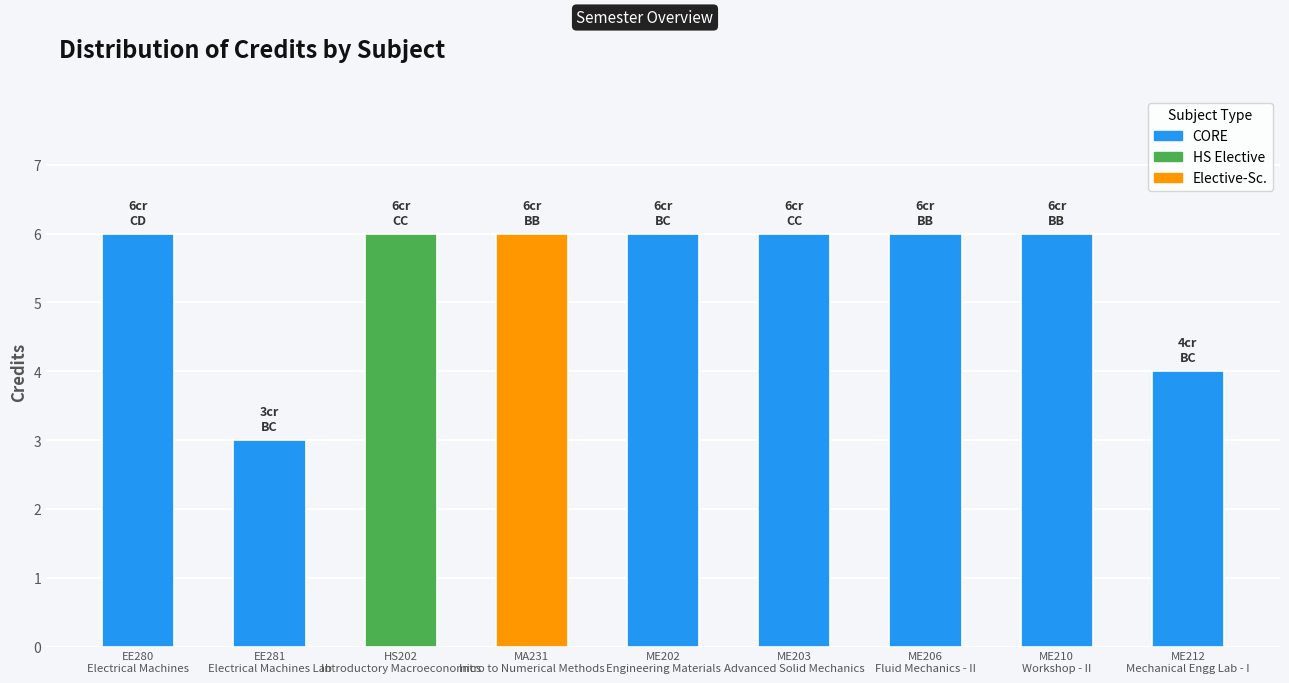

True or false: the data shows 3 at ME206
Fluid Mechanics - II.

False